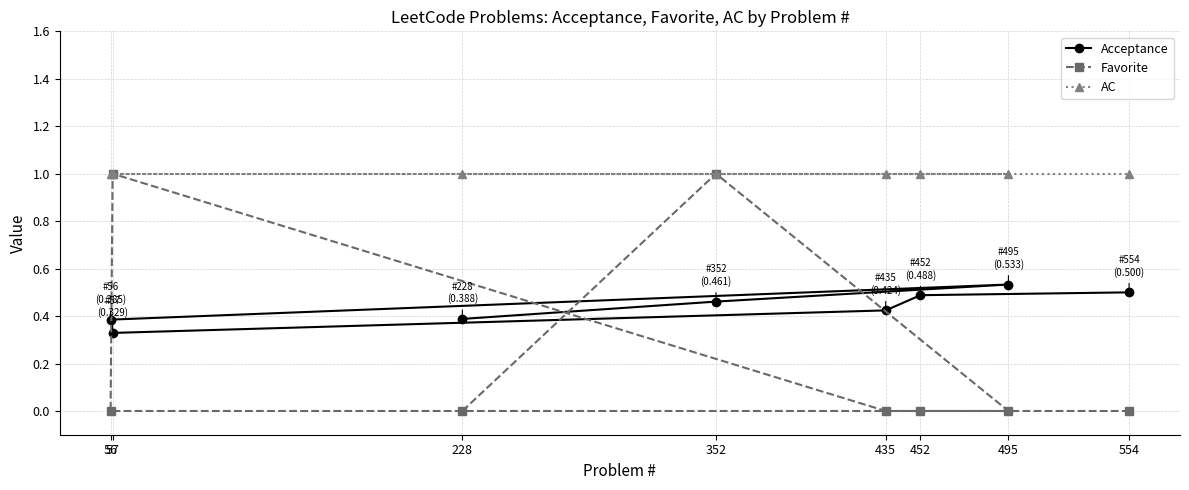

The AC series shows 1.0 at 352. True or false?

True